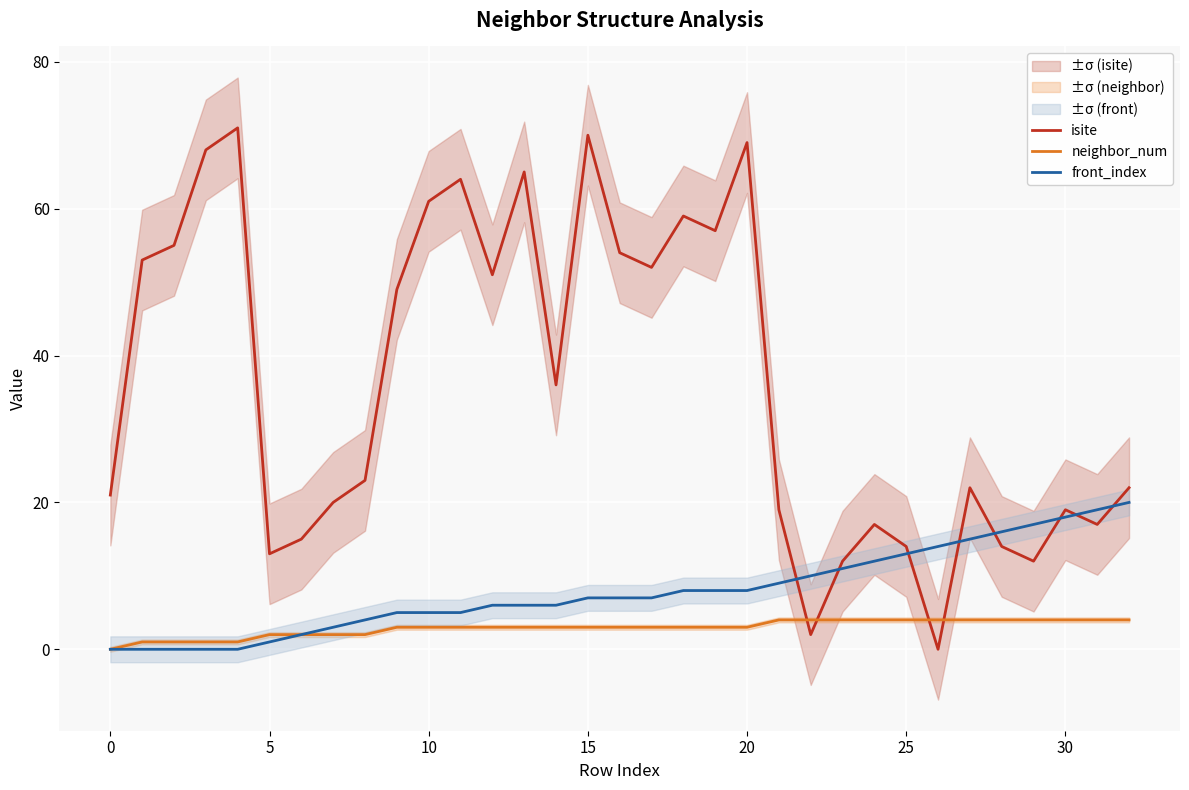

List the series in order of their overall mean, highest first.

isite, front_index, neighbor_num